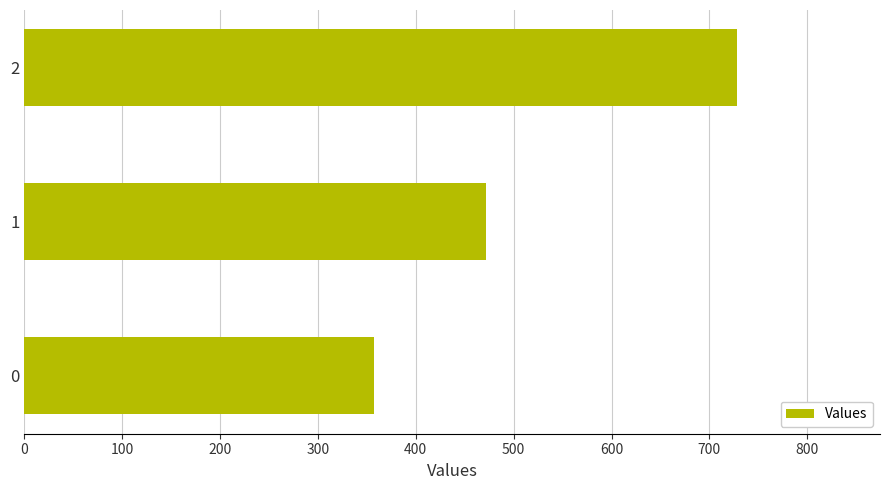

What is the difference between the values at 0 and 2?

371.4